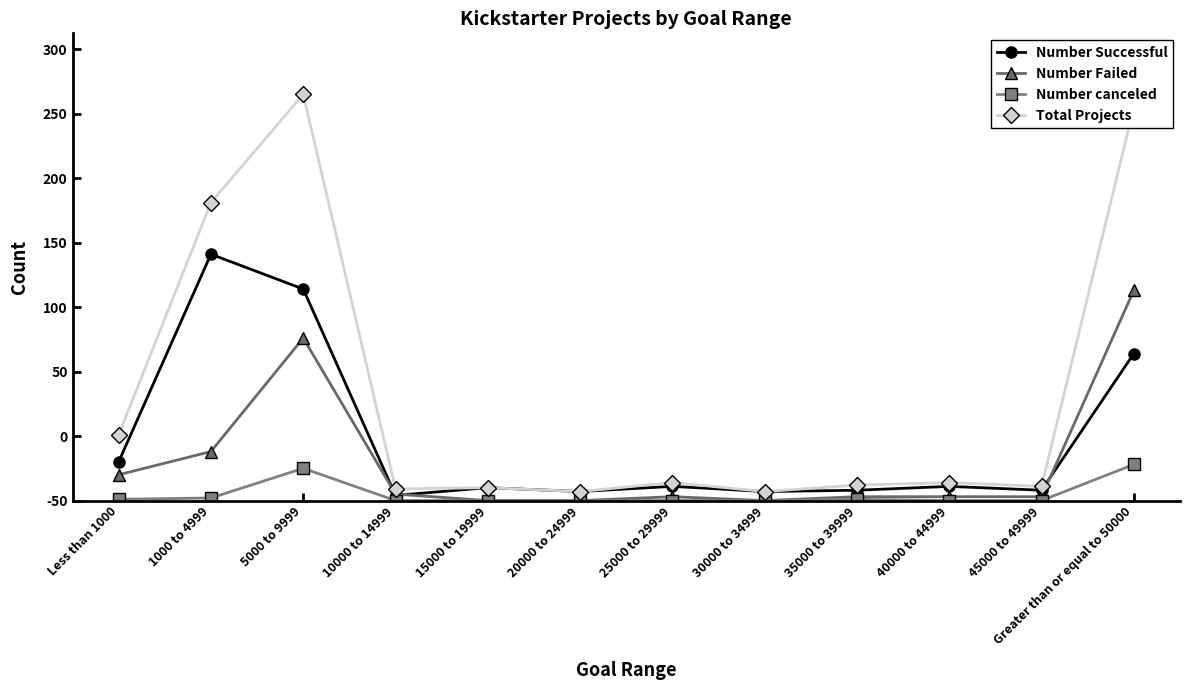

At which category is the sum across all series the highest?

5000 to 9999